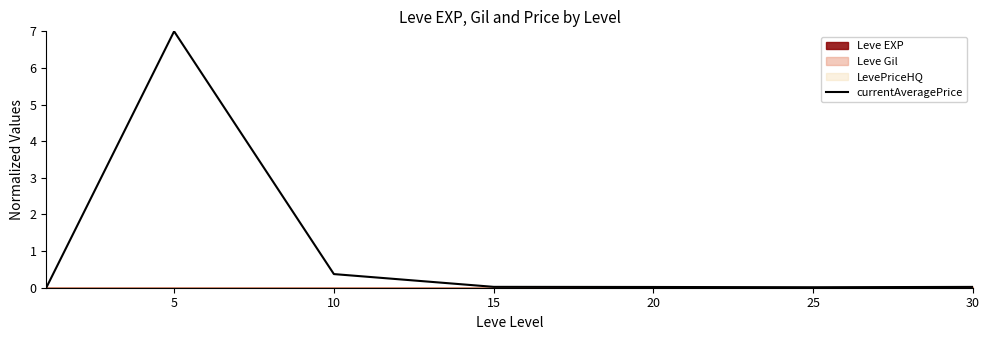

How many distinct data groups are displayed?

1